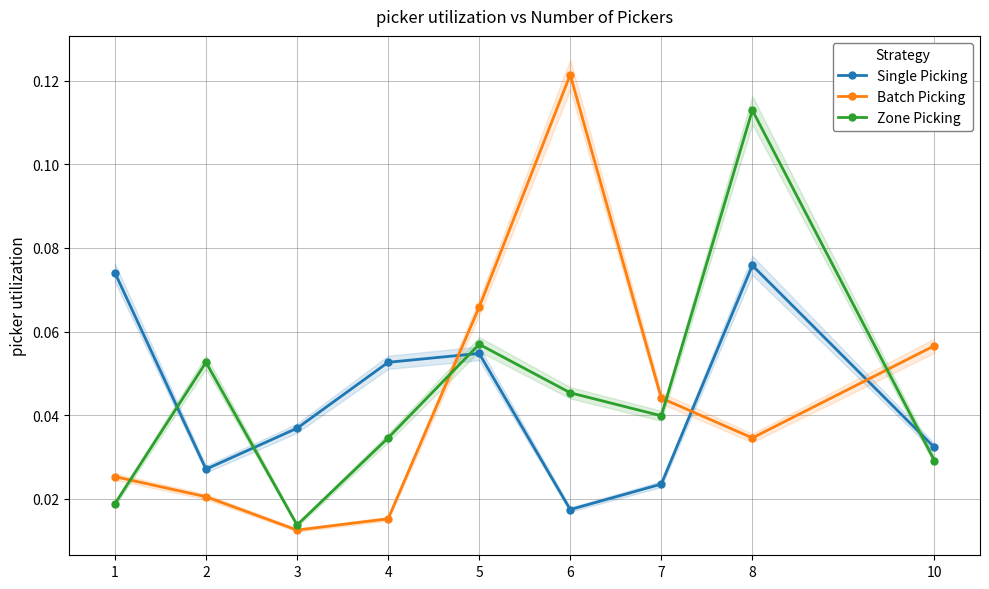

At which category is the sum across all series the highest?

8